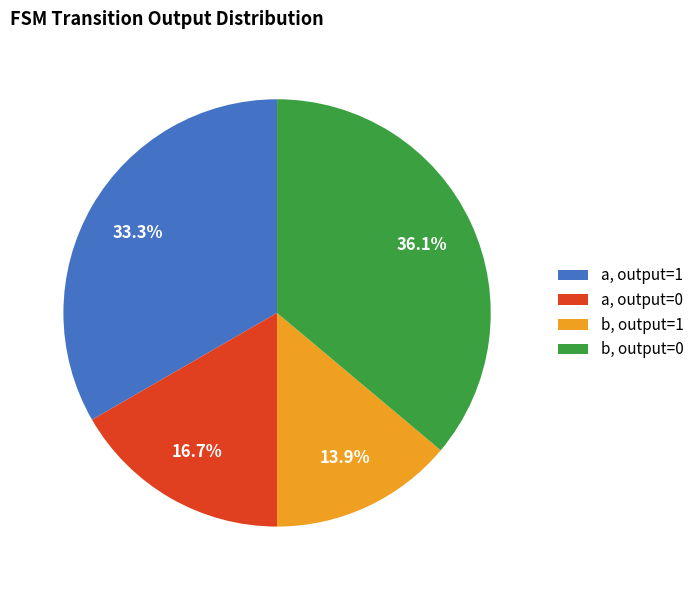

What is the largest slice in the pie chart?

b, output=0